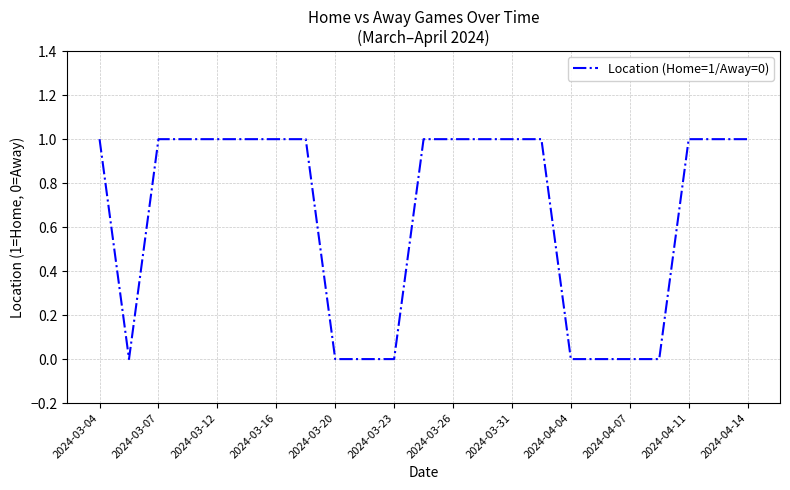

Count the number of categories in the chart.

23